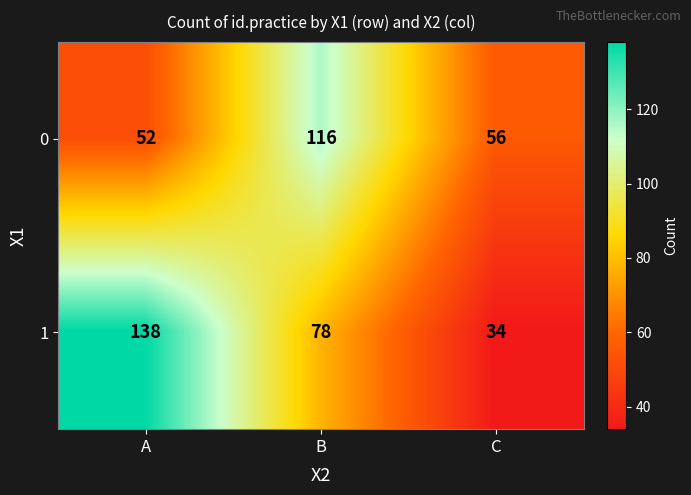

What is the difference between the maximum and minimum values in the 1 series?

104